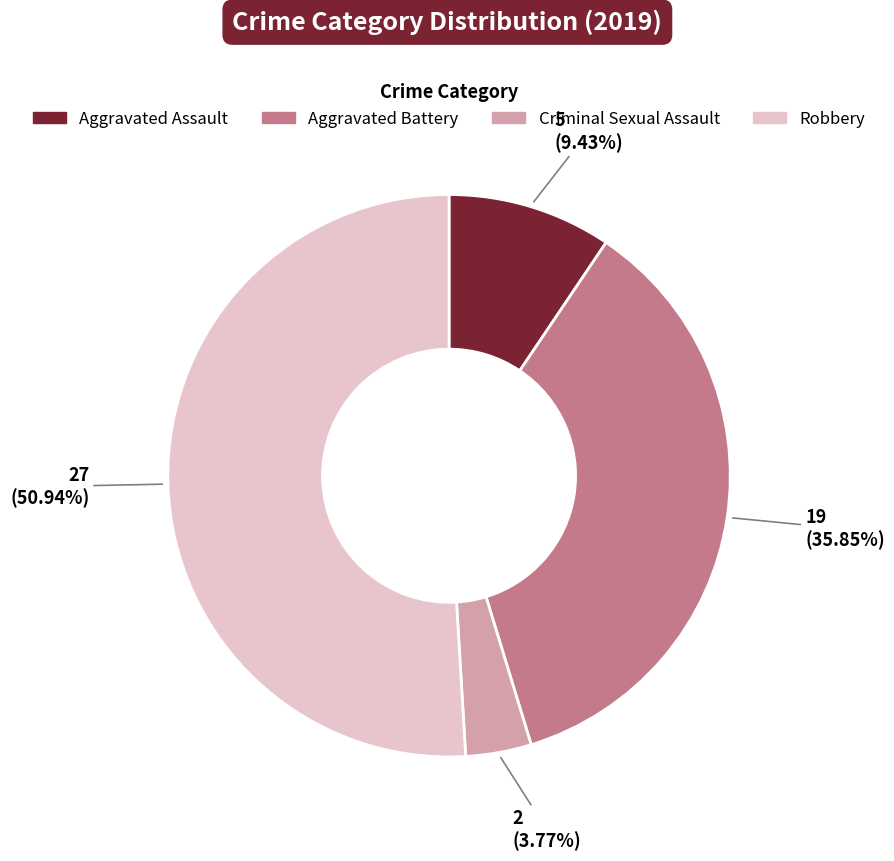

Does any single category account for the majority?

Yes